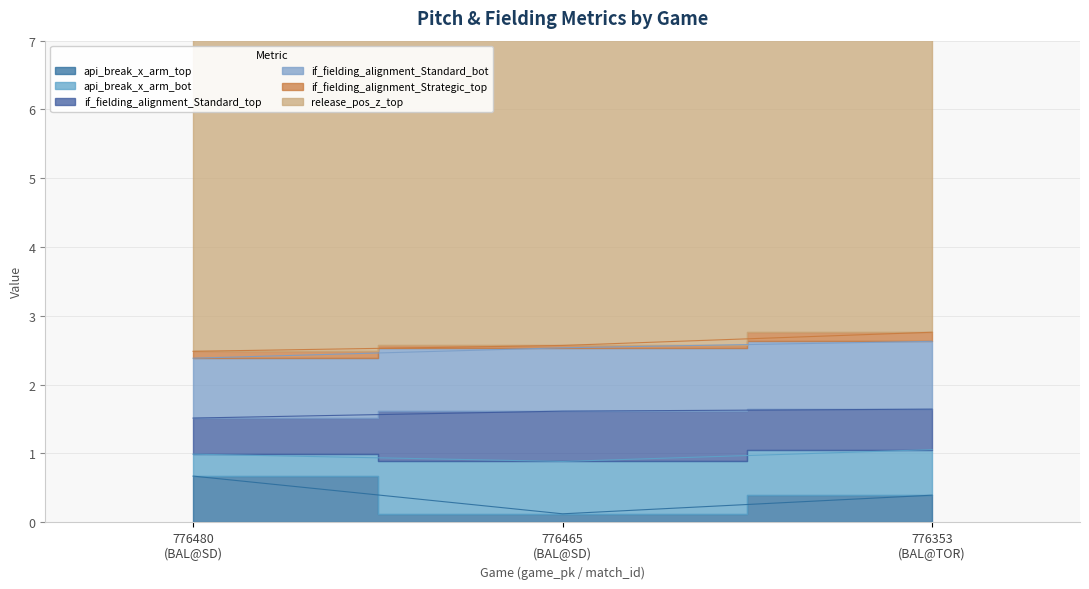

True or false: api_break_x_arm_top has a value of 1.1 at 776480
(BAL@SD).

False